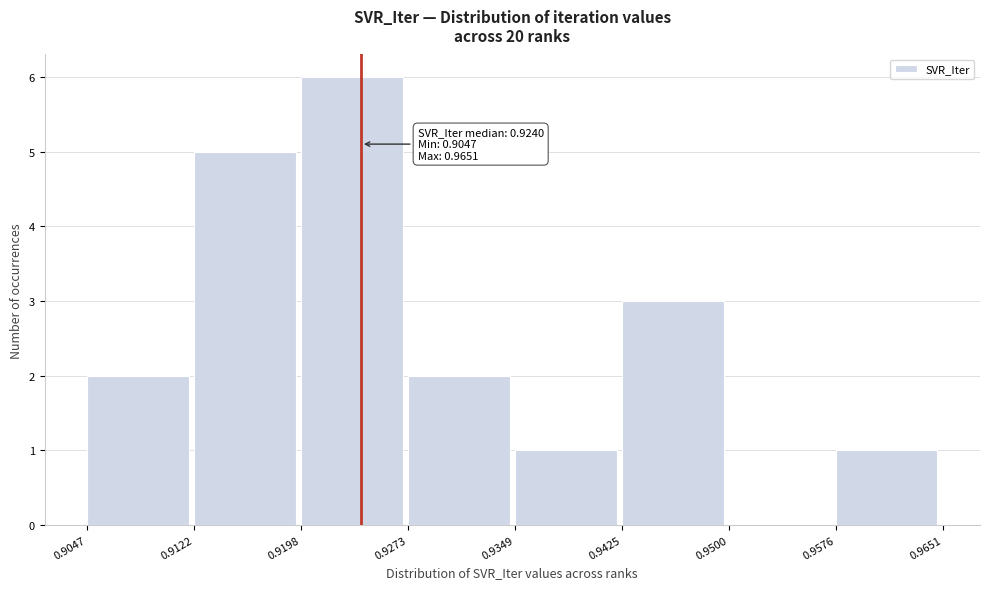

Over which range of the x-axis is the bar tallest?

0.9198 to 0.9273